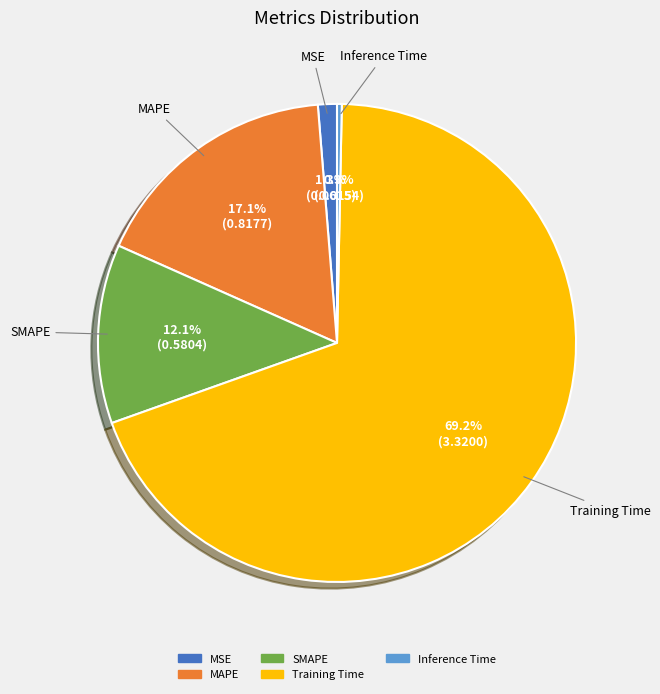

True or false: Training Time accounts for 69% of the total.

True